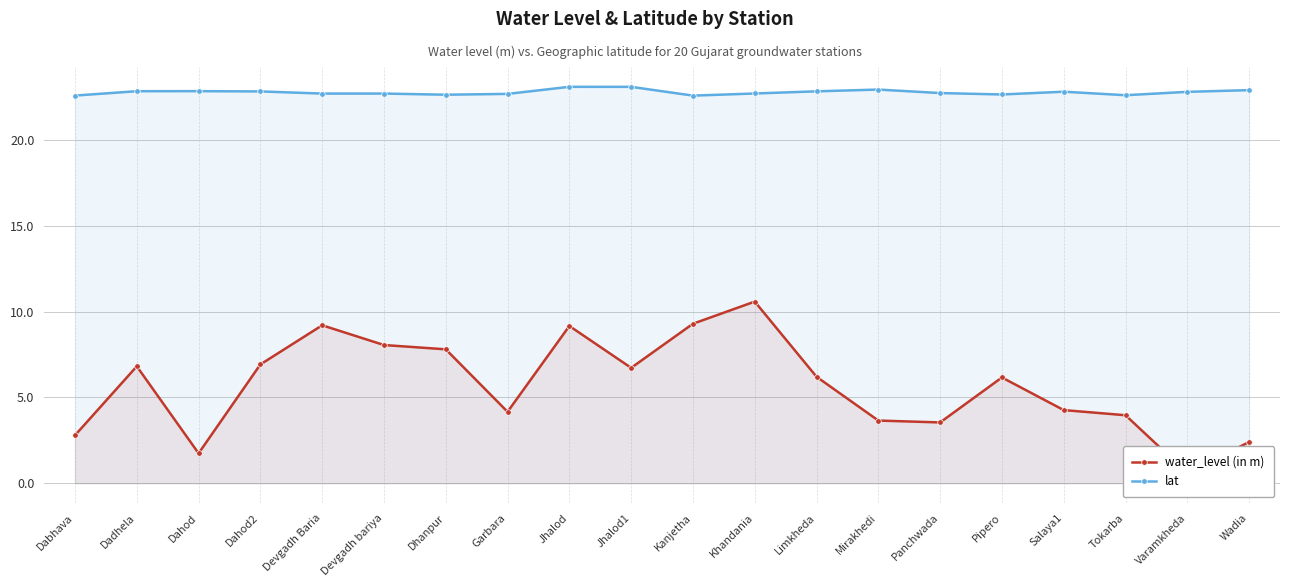

How many lines are shown in the chart?

2